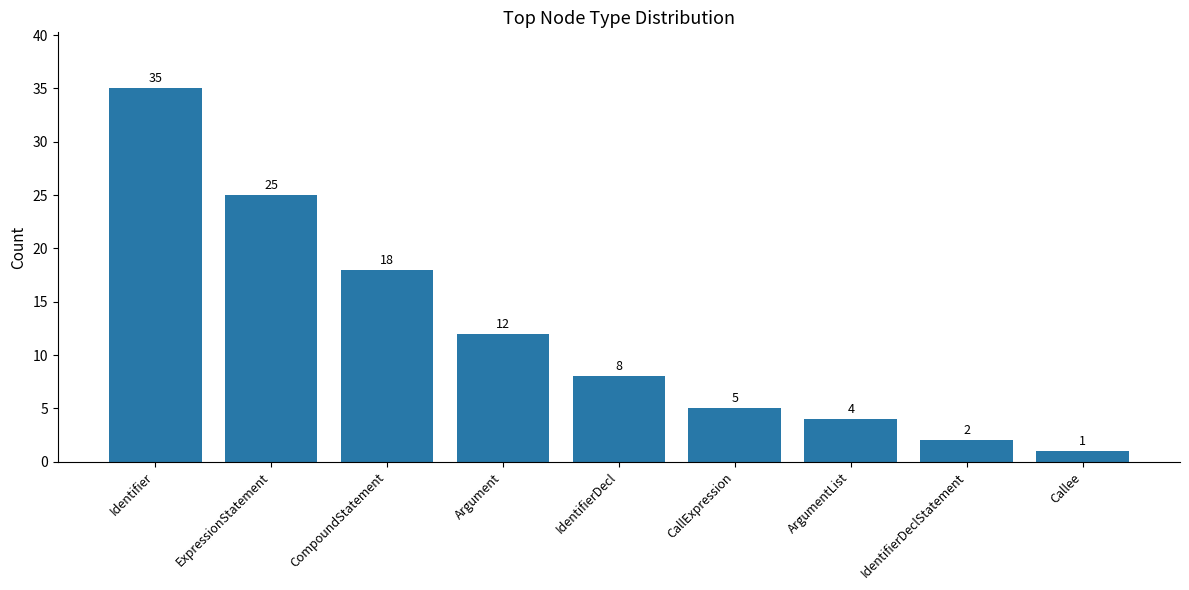

At which category does the chart reach its minimum across all series?

Callee